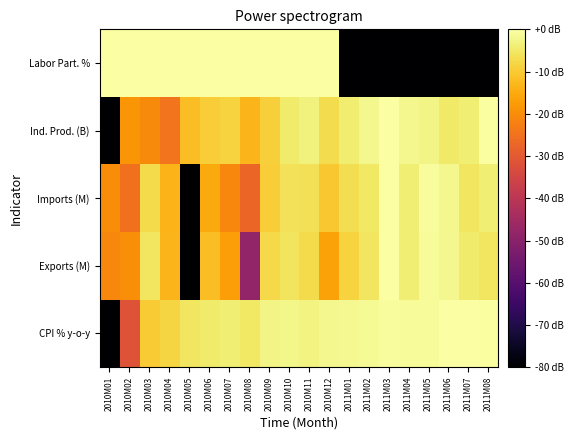

Reading right to left, what are all the values shown in this chart?

CPI % y-o-y: 2011M08=-0.5	2011M07=0.0	2011M06=-0.3	2011M05=-1.2	2011M04=-1.0	2011M03=-0.9	2011M02=-1.3	2011M01=-1.9	2010M12=-2.2	2010M11=-3.1	2010M10=-2.5	2010M09=-2.8	2010M08=-5.0	2010M07=-3.8	2010M06=-4.6	2010M05=-5.4	2010M04=-8.3	2010M03=-9.9	2010M02=-31.4	2010M01=-80.0
Exports (M): 2011M08=-5.6	2011M07=-4.5	2011M06=-1.9	2011M05=-1.1	2011M04=-3.8	2011M03=0.0	2011M02=-5.5	2011M01=-8.7	2010M12=-16.3	2010M11=-7.3	2010M10=-5.7	2010M09=-7.7	2010M08=-48.3	2010M07=-17.1	2010M06=-12.1	2010M05=-80.0	2010M04=-13.1	2010M03=-5.6	2010M02=-19.9	2010M01=-21.1
Imports (M): 2011M08=-3.9	2011M07=-5.5	2011M06=-1.9	2011M05=-0.7	2011M04=-3.8	2011M03=0.0	2011M02=-5.2	2011M01=-6.7	2010M12=-10.5	2010M11=-6.3	2010M10=-6.2	2010M09=-9.5	2010M08=-27.5	2010M07=-21.0	2010M06=-15.1	2010M05=-80.0	2010M04=-13.6	2010M03=-7.3	2010M02=-25.3	2010M01=-20.2
Ind. Prod. (B): 2011M08=-0.3	2011M07=-3.8	2011M06=-4.9	2011M05=-2.6	2011M04=-2.1	2011M03=0.0	2011M02=-2.1	2011M01=-4.2	2010M12=-7.1	2010M11=-3.4	2010M10=-4.7	2010M09=-9.2	2010M08=-13.4	2010M07=-8.7	2010M06=-9.5	2010M05=-12.0	2010M04=-24.5	2010M03=-20.4	2010M02=-18.5	2010M01=-80.0
Labor Part. %: 2011M08=-80.0	2011M07=-80.0	2011M06=-80.0	2011M05=-80.0	2011M04=-80.0	2011M03=-80.0	2011M02=-80.0	2011M01=-80.0	2010M12=0.0	2010M11=0.0	2010M10=0.0	2010M09=0.0	2010M08=0.0	2010M07=0.0	2010M06=0.0	2010M05=0.0	2010M04=0.0	2010M03=0.0	2010M02=0.0	2010M01=0.0